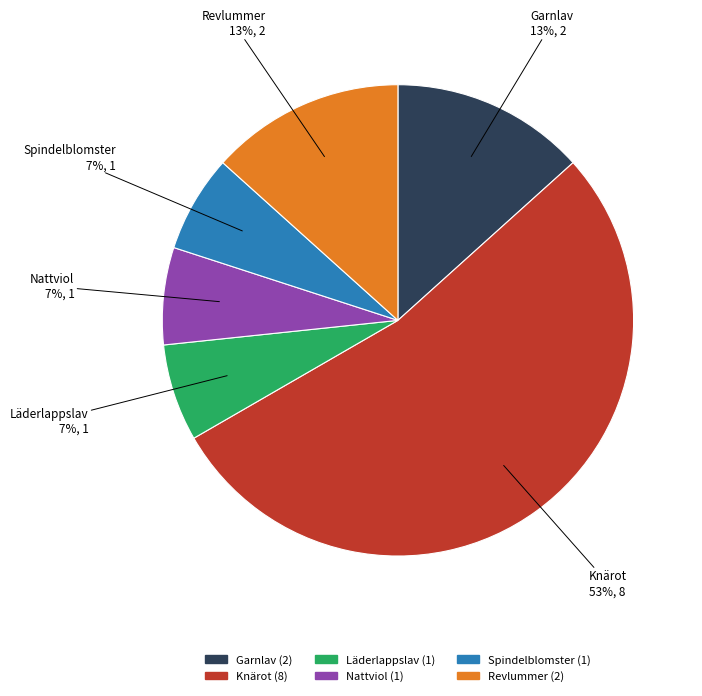

Is Garnlav the majority of the pie?

No